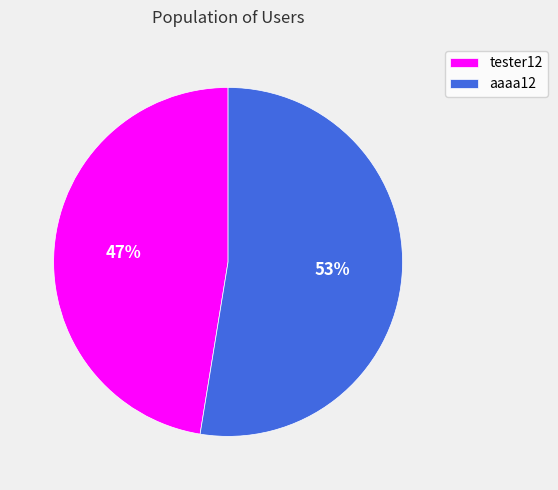

How many slices are in this pie chart?

2